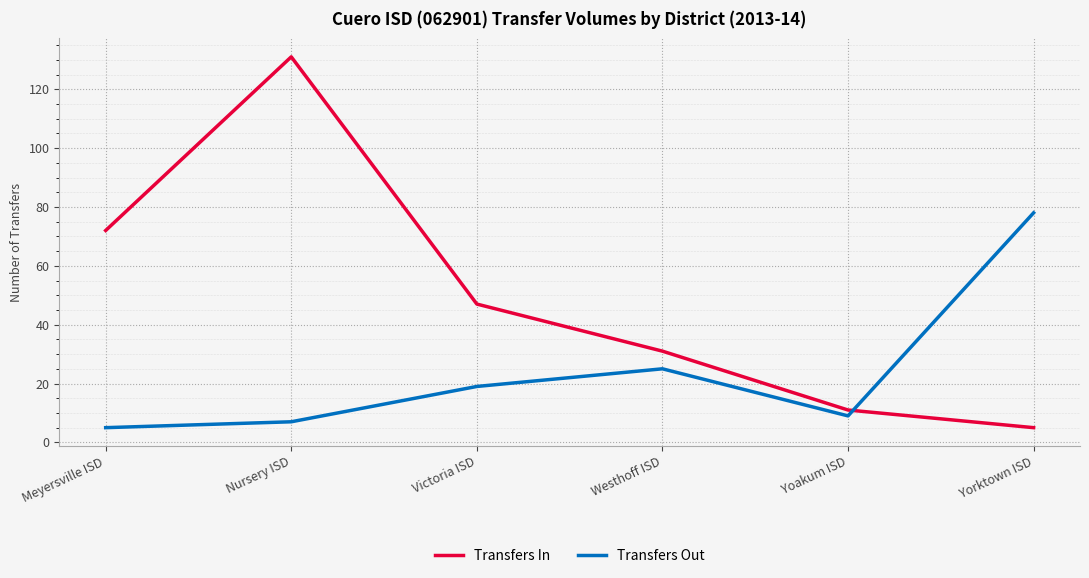

List the series in order of their peak value, lowest first.

Transfers Out, Transfers In